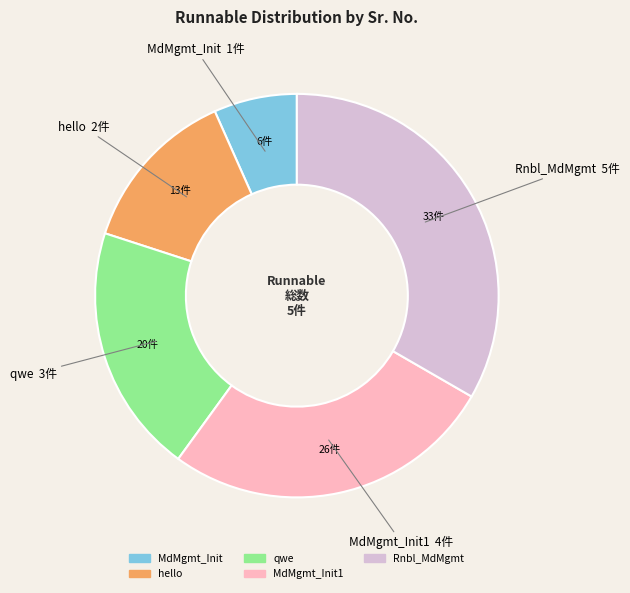

The MdMgmt_Init slice represents 7% of the pie. True or false?

True